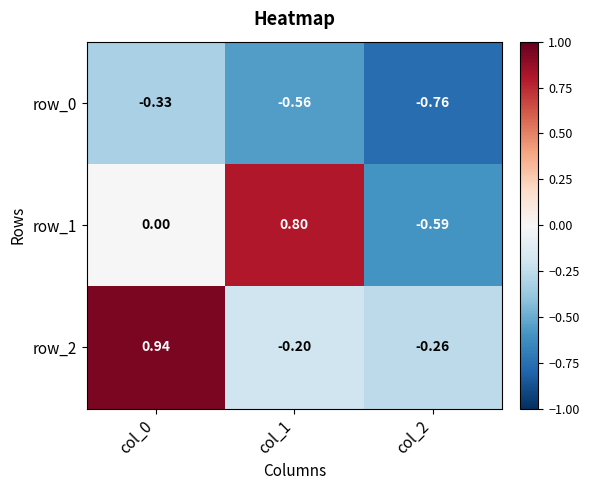

Is the value of row_1 at col_2 greater than the value of row_0 at col_2?

Yes